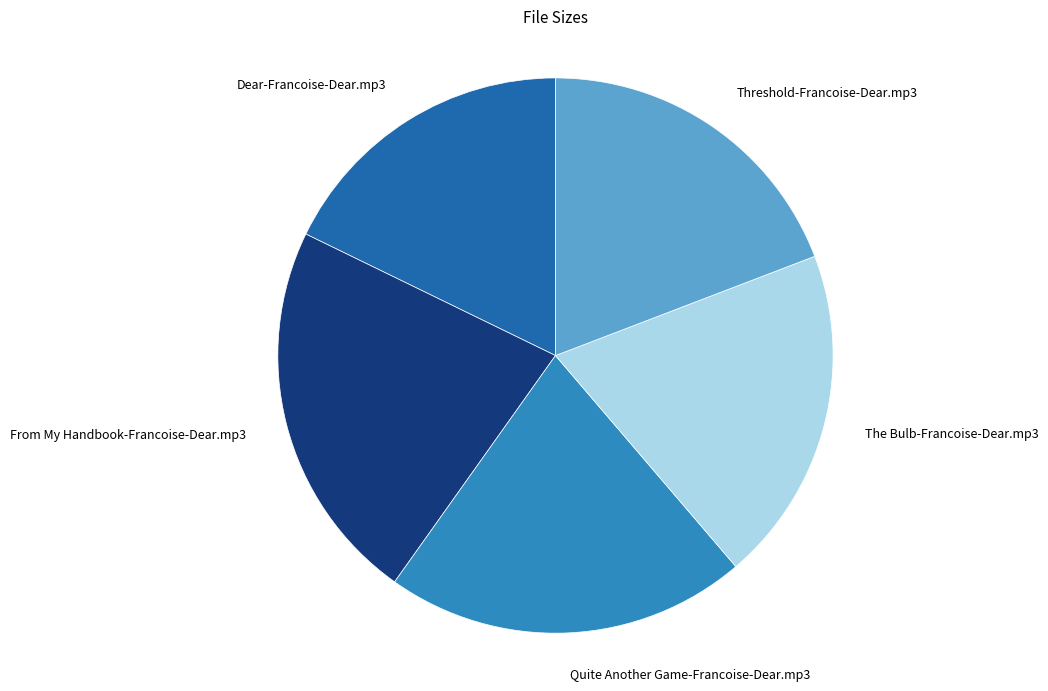

Is there any slice that represents more than half of the pie?

No